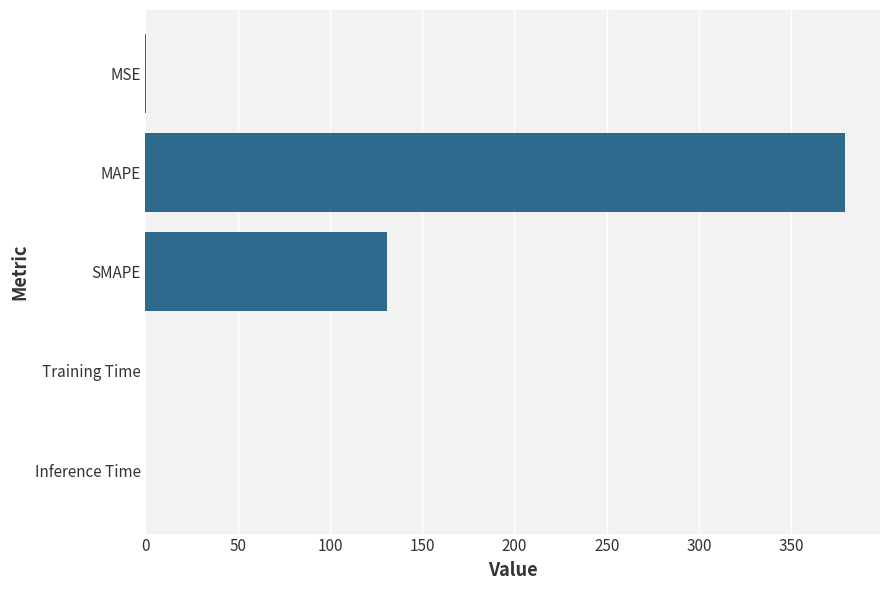

What is the sum of all values?

510.4